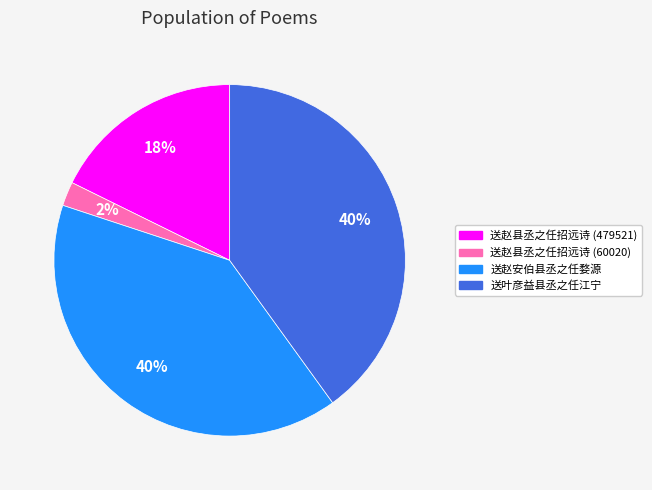

How many segments does this pie chart have?

4